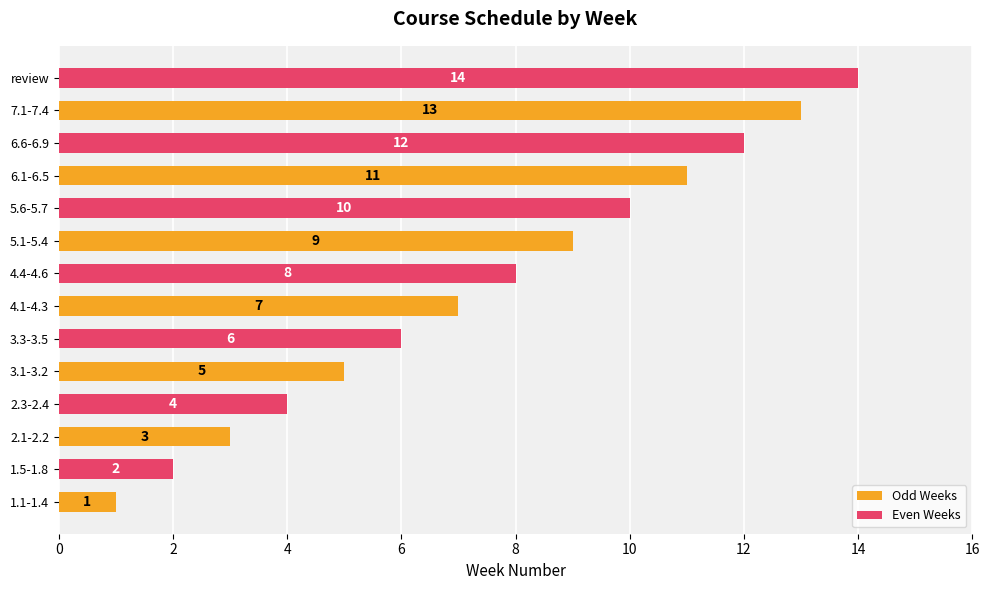

What is the total value across all series at 1.1-1.4?

3